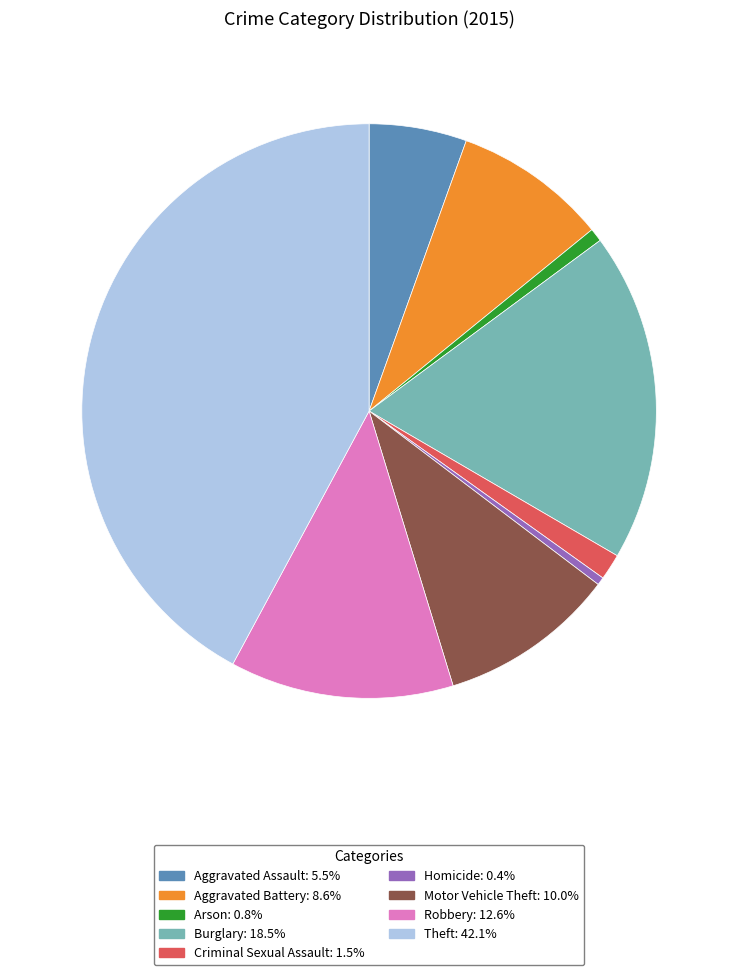

Which category has the biggest portion of the pie?

Theft